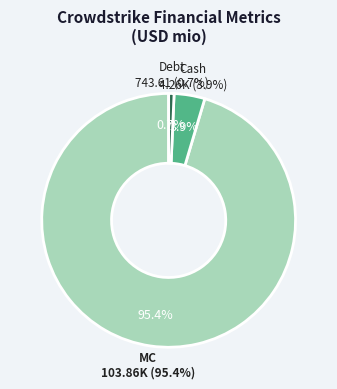

Combined, do Cash and Shares account for over 50%?

No